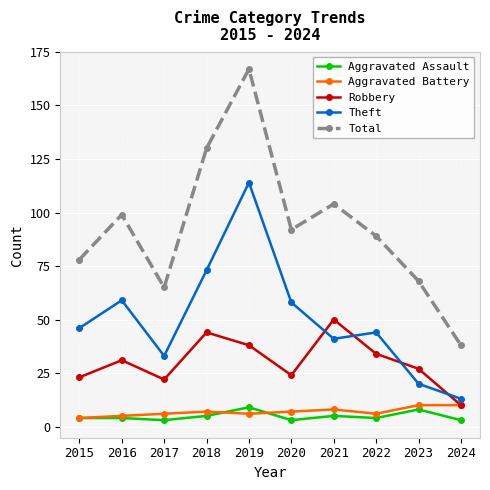

What is the average value of the Aggravated Assault series?

5